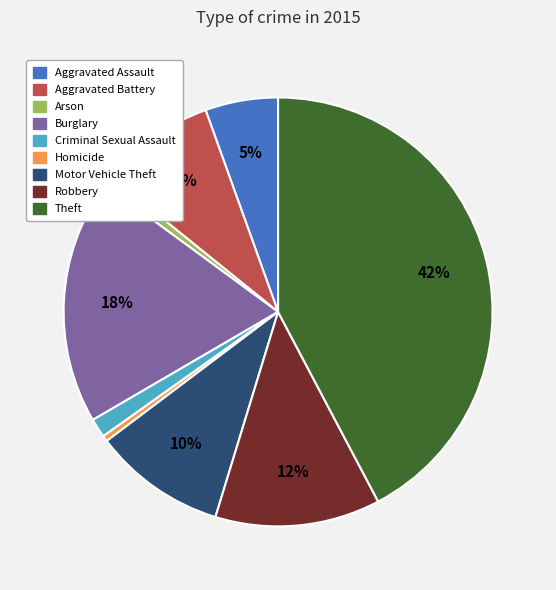

Between Robbery and Aggravated Assault, which is larger?

Robbery